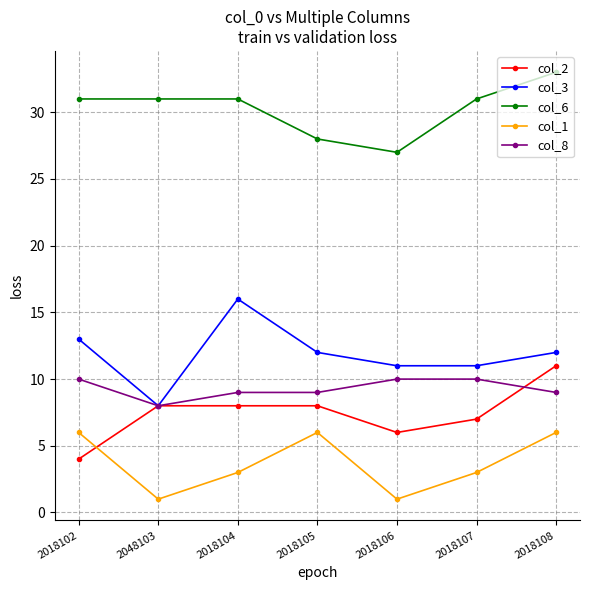

How many interior local peaks does the col_3 series have?

1